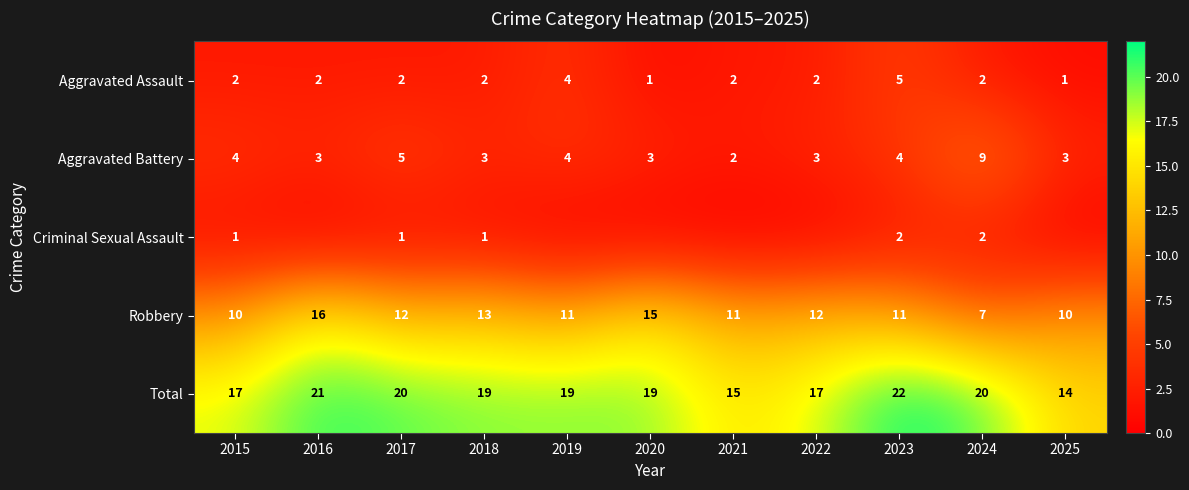

At how many categories does at least one series exceed 20?

2